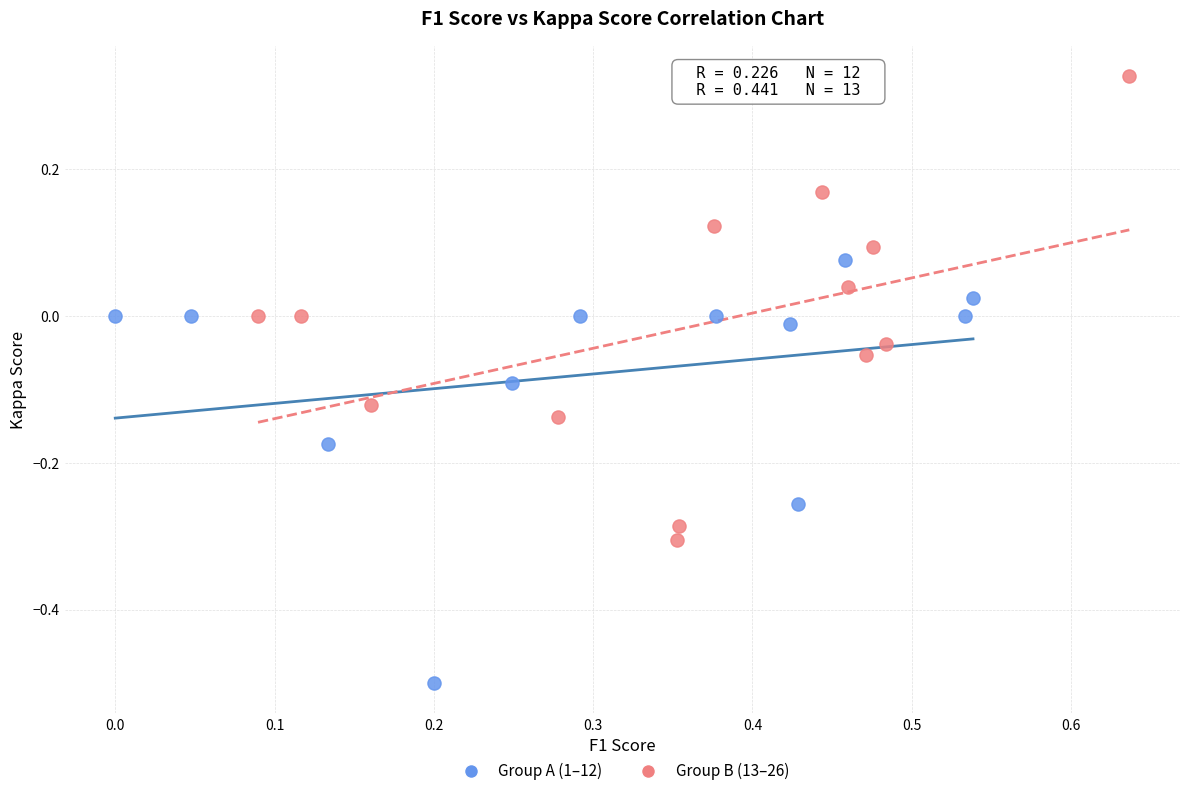

Which series contains the highest Y value?

Group B (13–26)